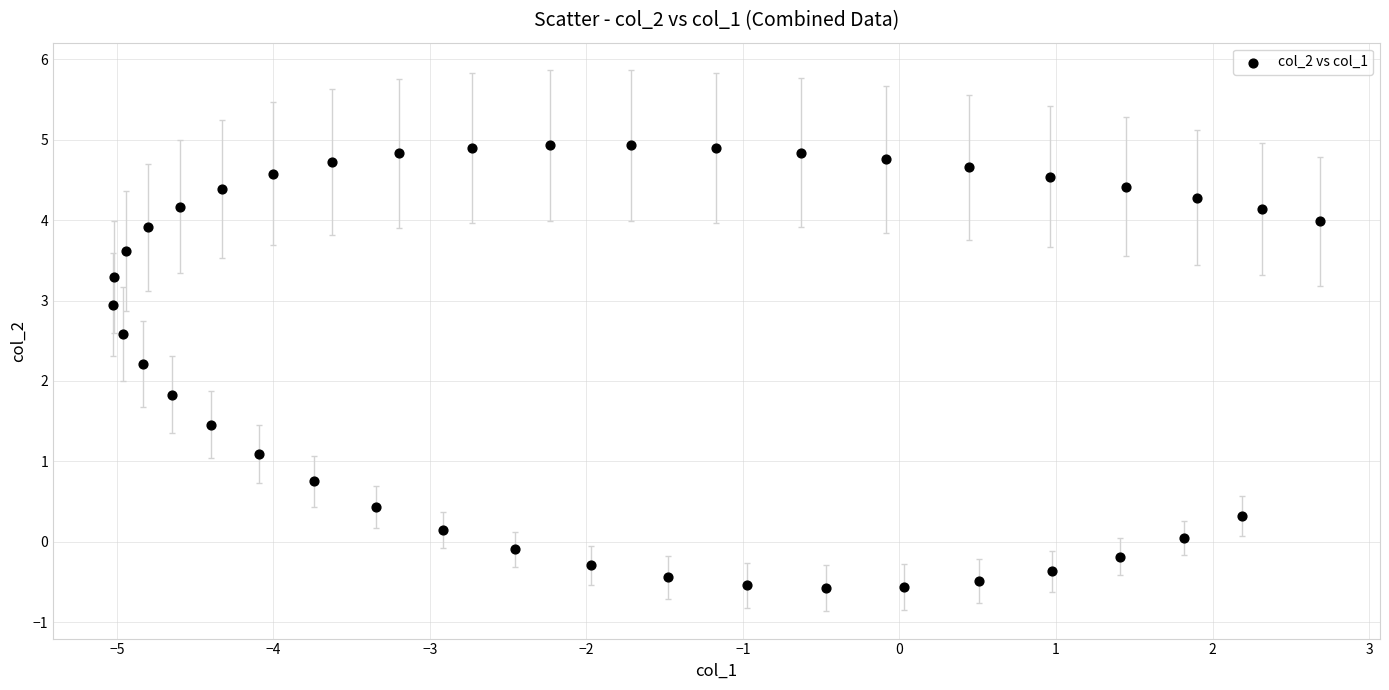

What is the range of Y values (max minus min)?

5.5